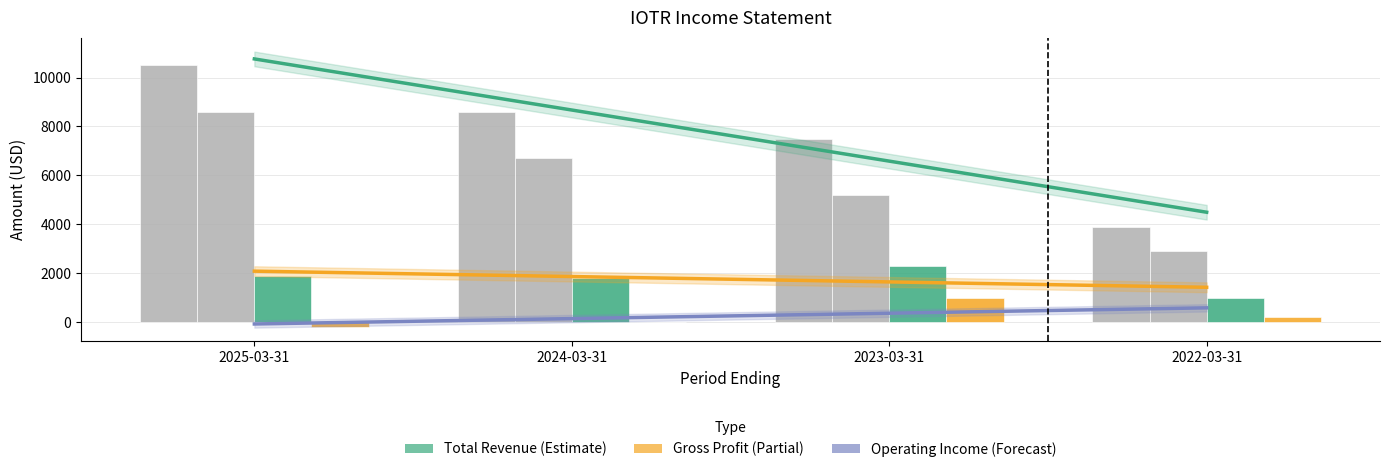

What is the label of the 1st bar from the right?

2022-03-31